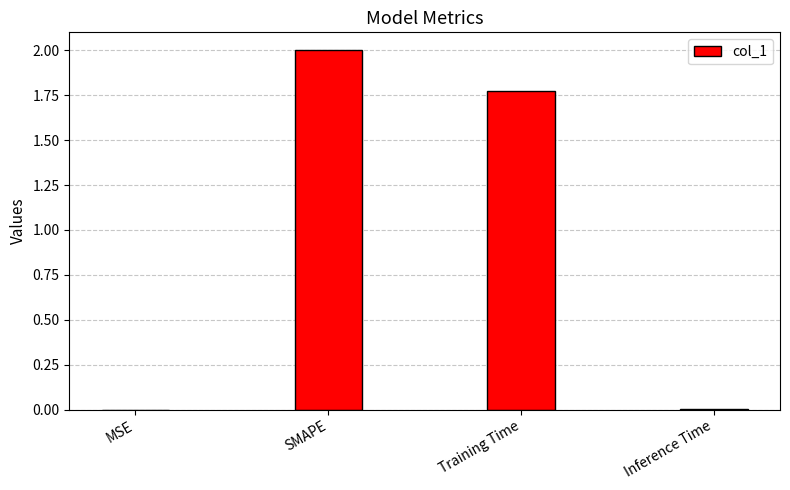

What is the maximum value shown in the chart?

2.0